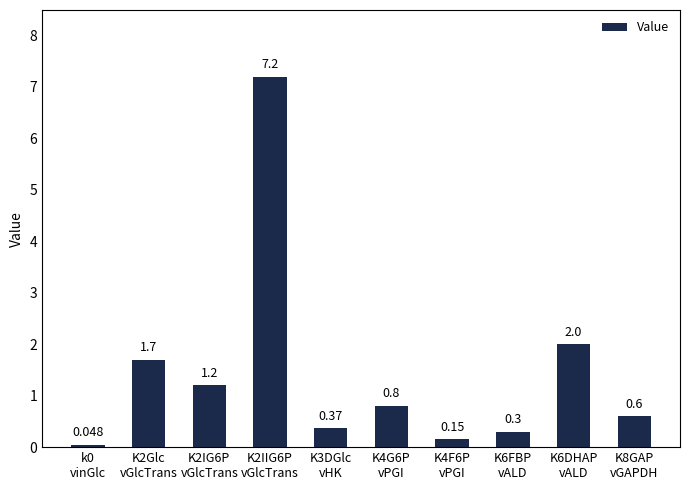

Approximately how many times larger is the value at K4G6P
vPGI compared to K2IG6P
vGlcTrans?

0.7